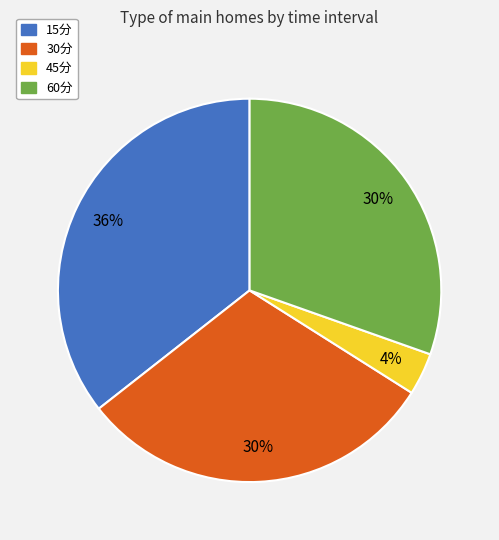

To the nearest percent, what is the average slice percentage?

25%